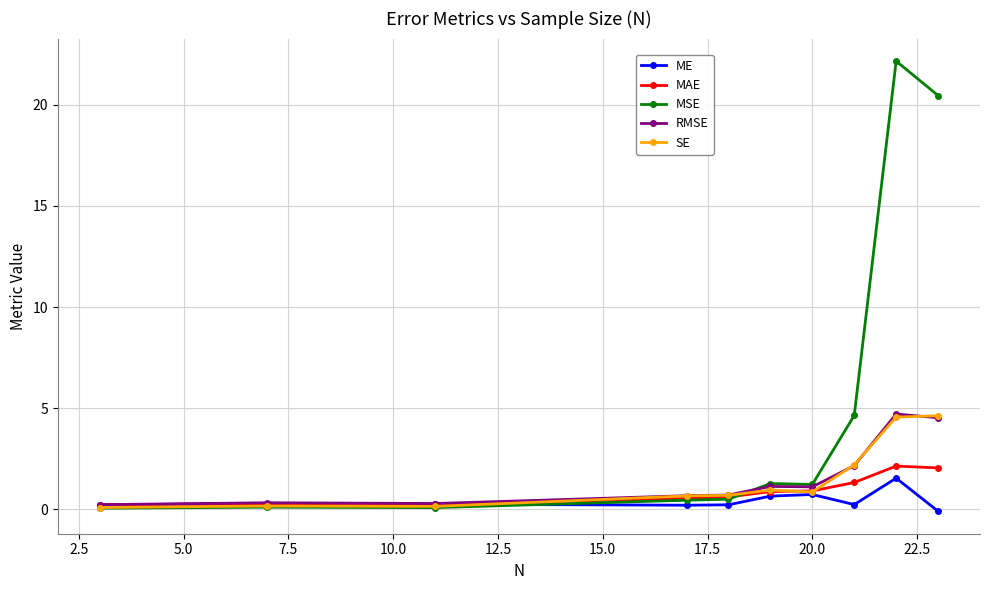

What are all the series names shown in the legend?

ME, MAE, MSE, RMSE, SE